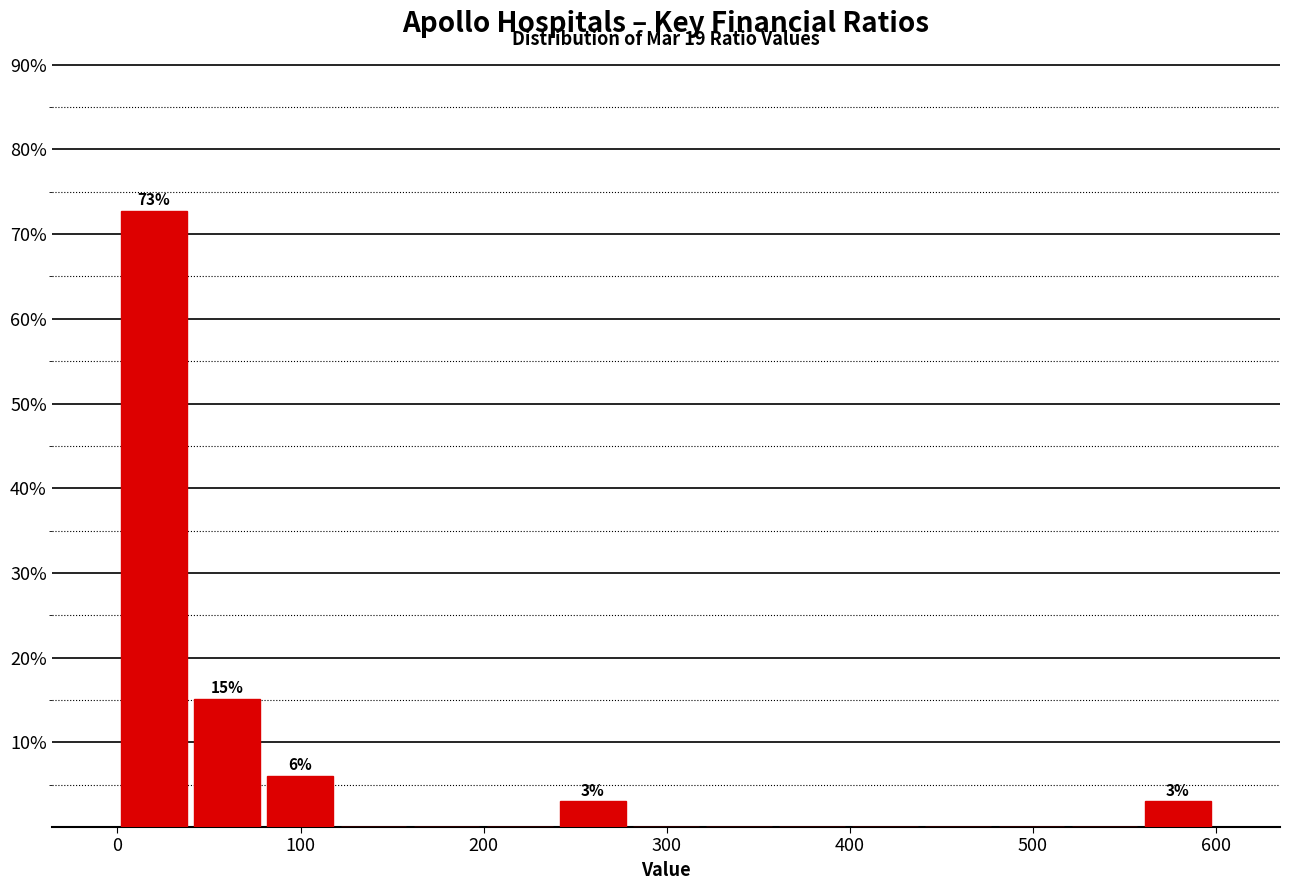

Around what value on the x-axis is the tallest bar? Give the approximate position of its centre, as read against the axis.

20